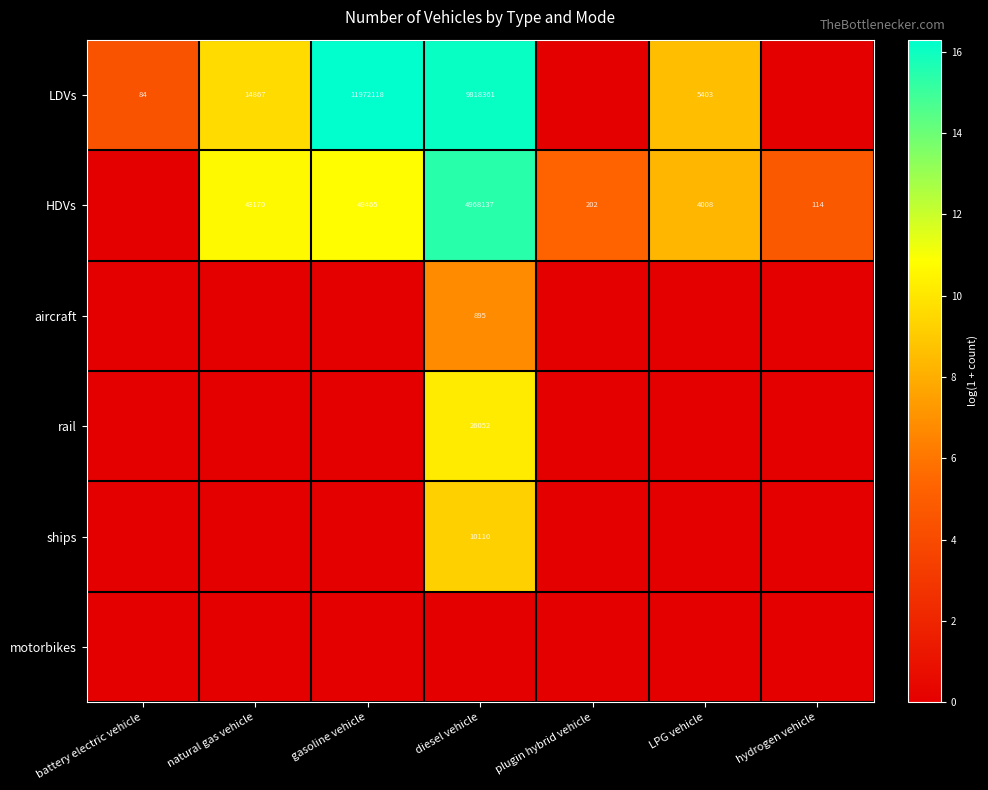

Is the value of LDVs at natural gas vehicle greater than the value of rail at diesel vehicle?

No